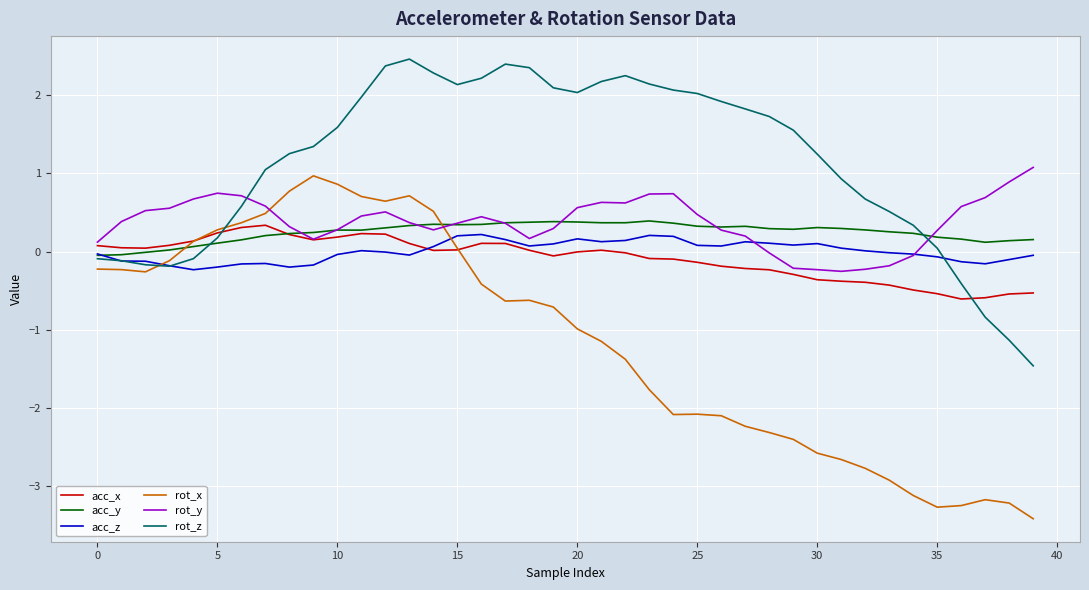

Count the number of data series in this chart.

6